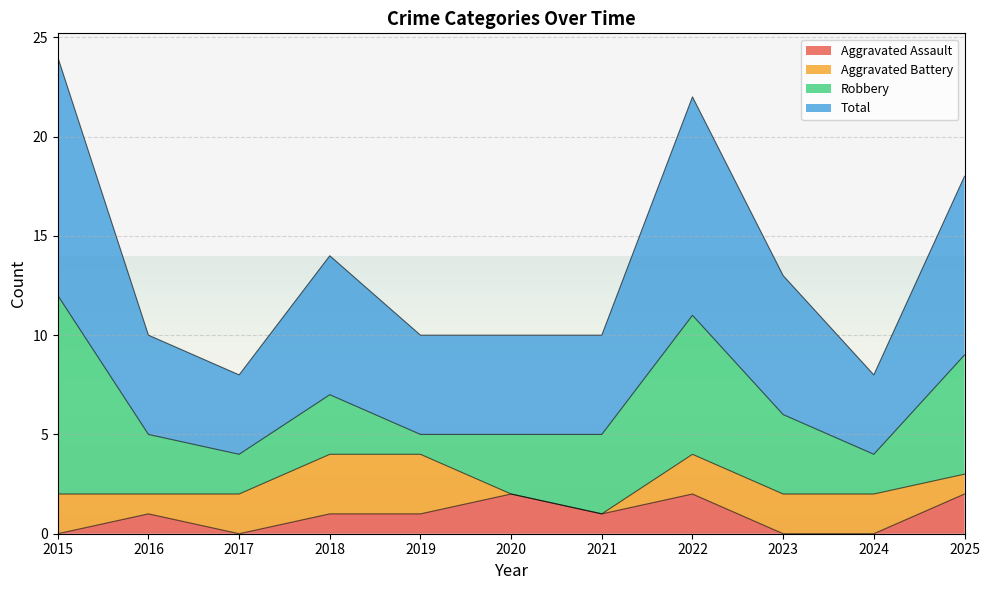

Which series changed the most between 2016 and 2022?

Total